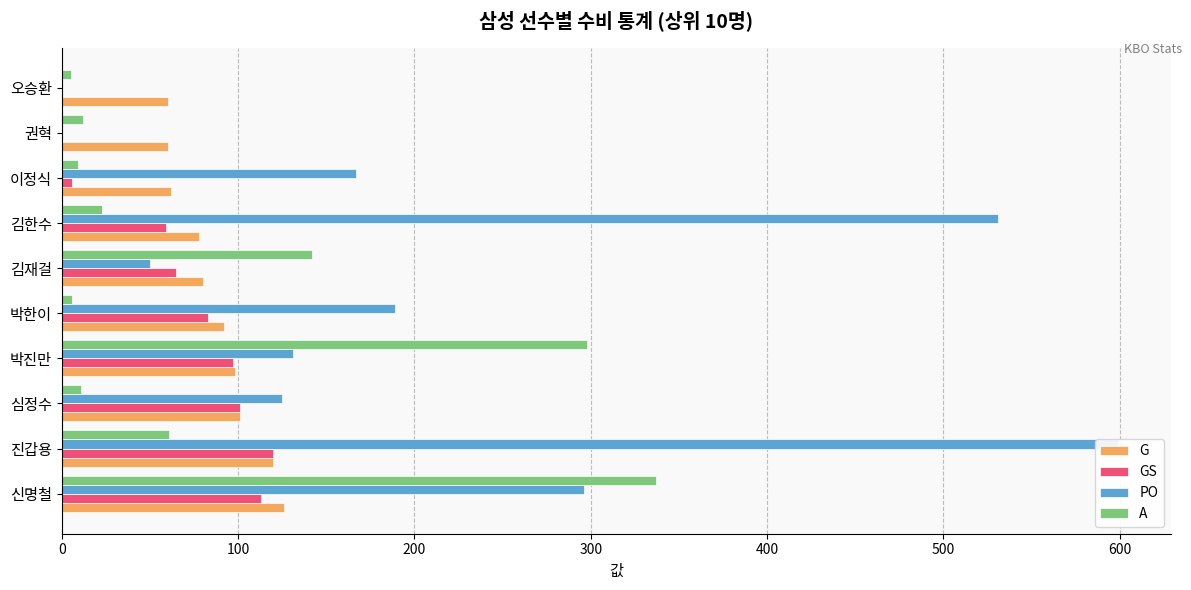

Does the chart contain any negative values?

No